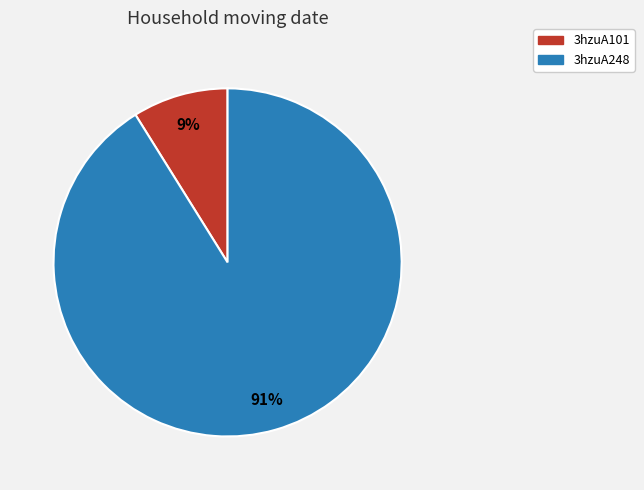

How many segments does this pie chart have?

2